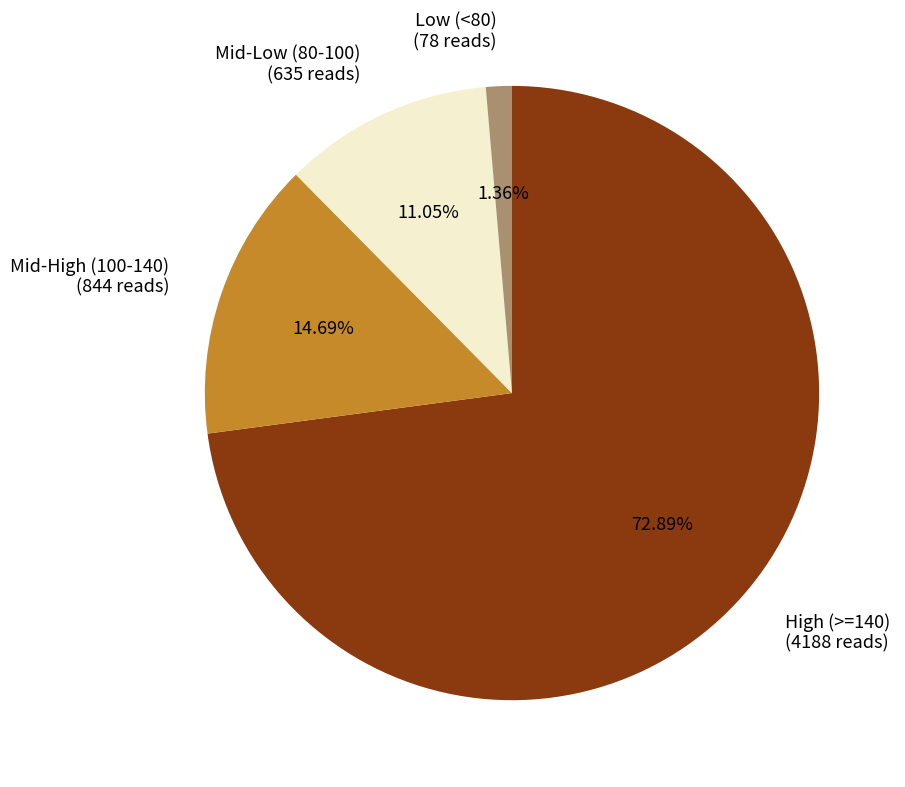

How many slices are in this pie chart?

4